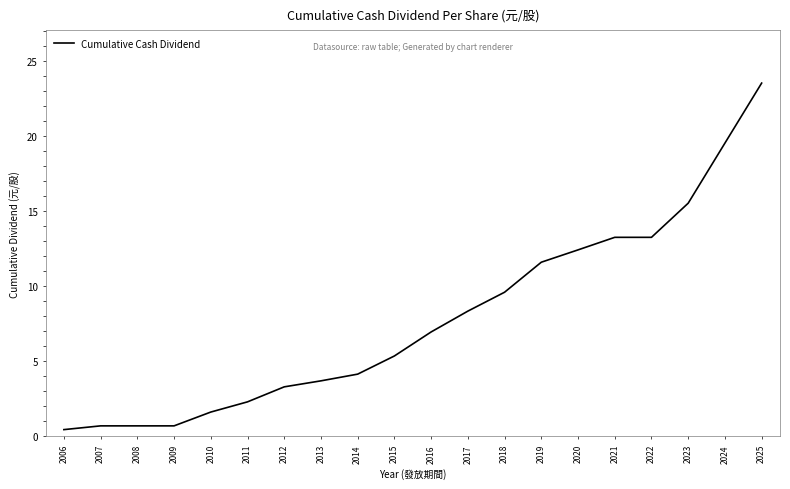

What is the difference between the maximum and minimum values?

23.1